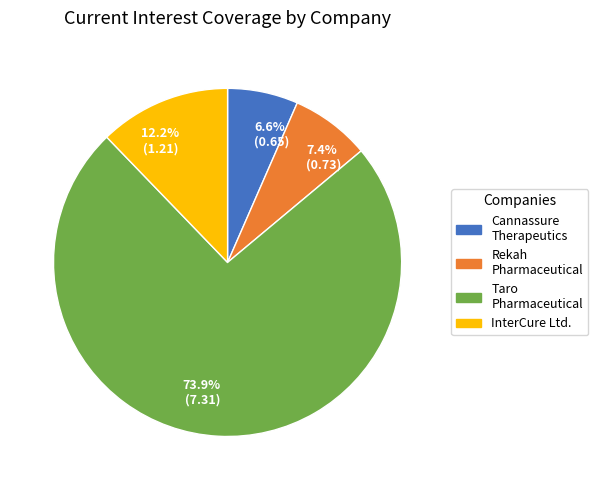

What is the majority slice?

73.9% (7.31)